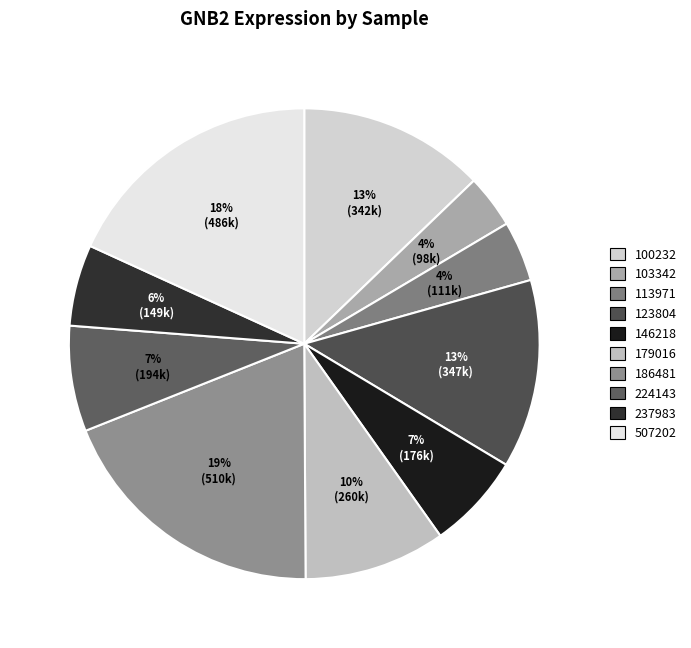

Is 224143 the majority of the pie?

No